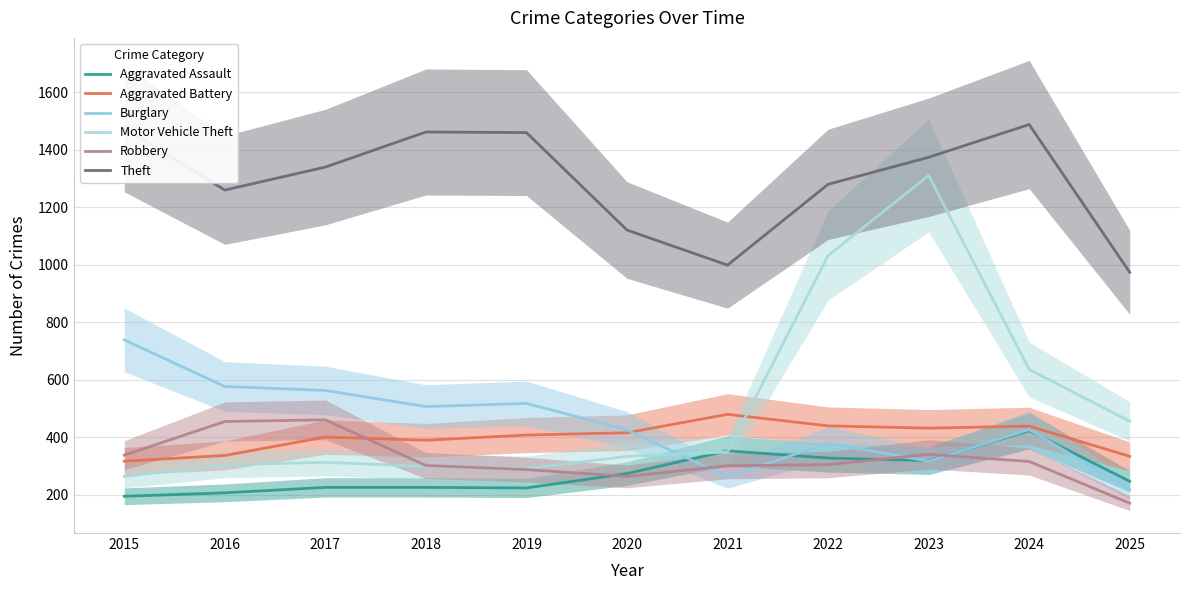

What is the total value across all series at 2019?

3183